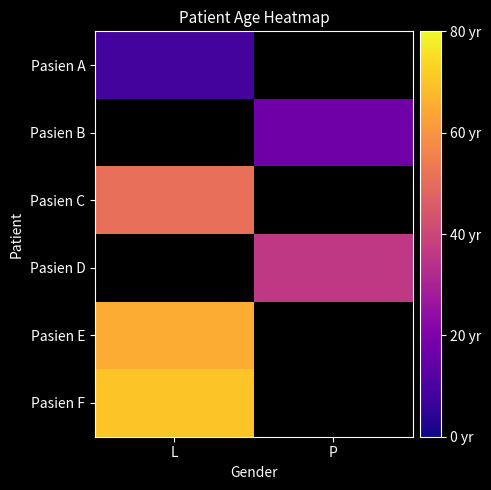

Is it true that Pasien E equals 65.0 at L?

True